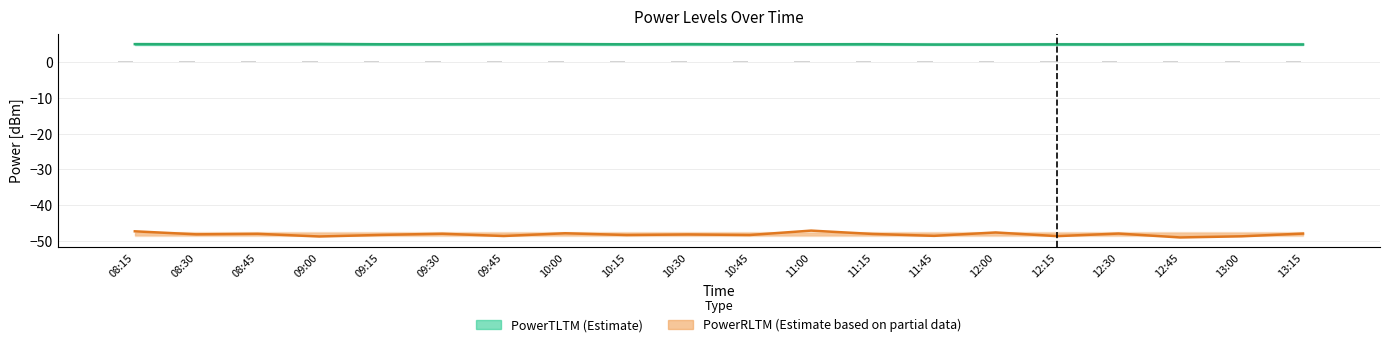

What is the minimum value shown in the chart?

-49.0